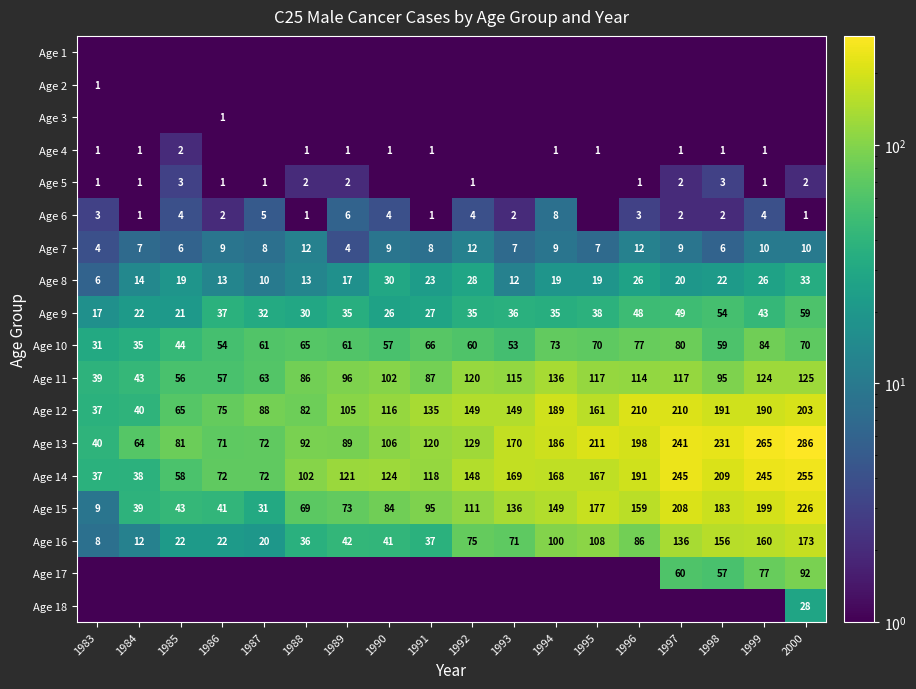

Where is Age 14 nearest to the value 146?

1992